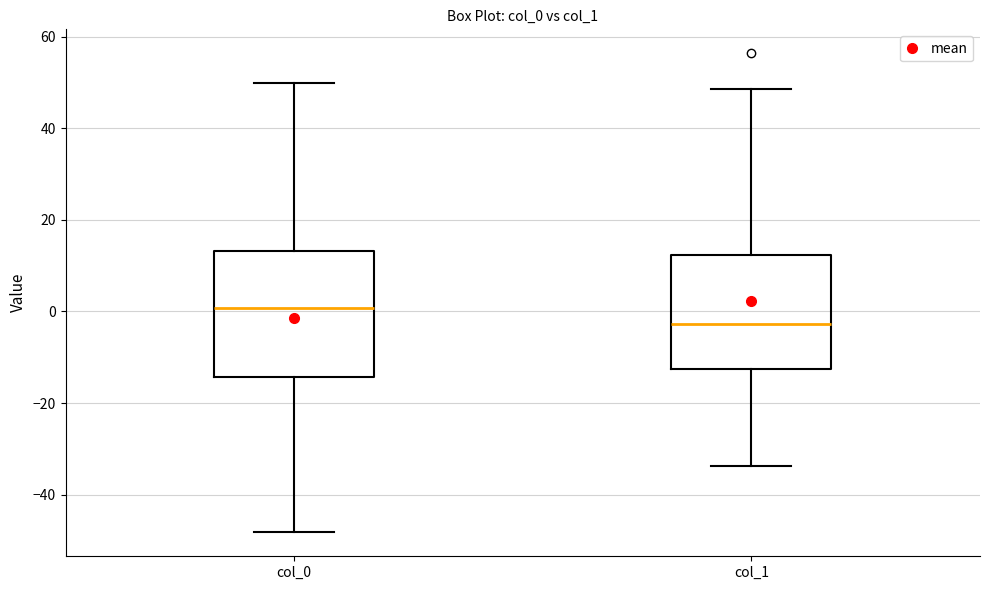

Which box's median line is the highest?

col_0